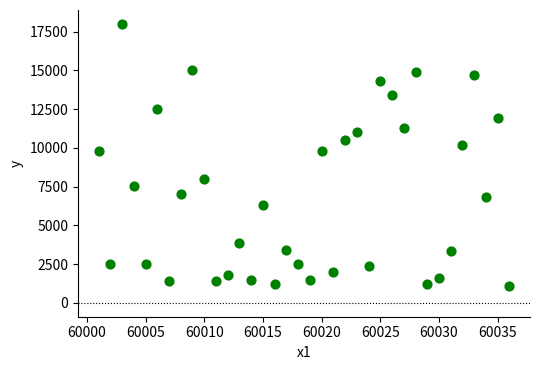

What is the range of Y values (max minus min)?

16899